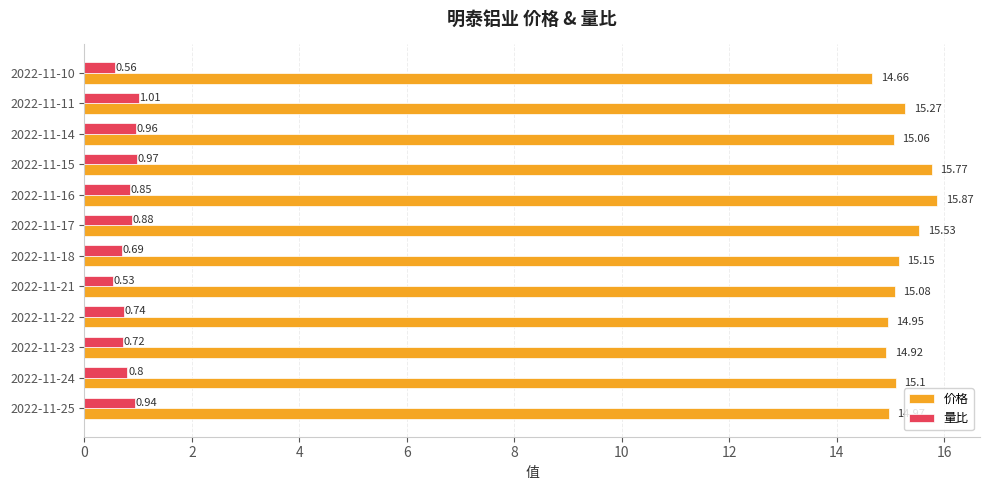

Which series changed the most between 2022-11-24 and 2022-11-16?

价格